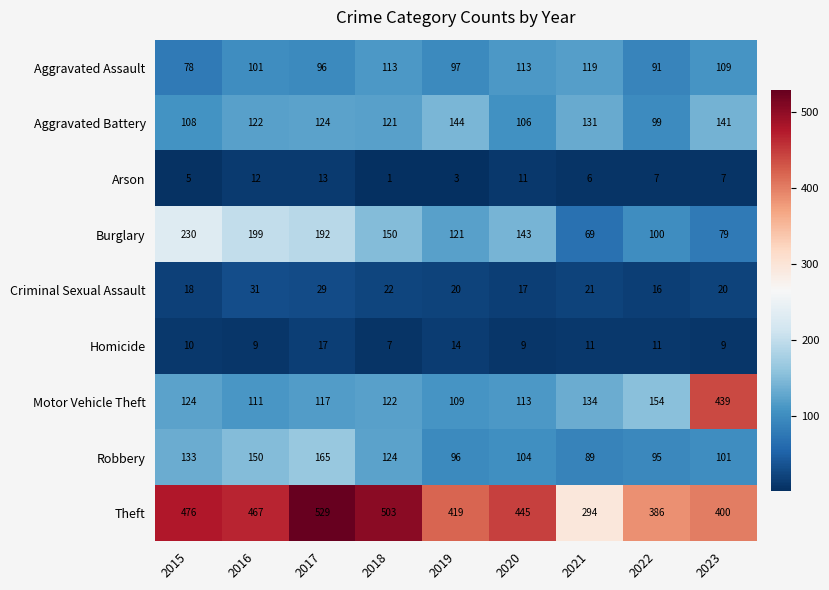

At 2023, list the series in order from largest to smallest.

Motor Vehicle Theft, Theft, Aggravated Battery, Aggravated Assault, Robbery, Burglary, Criminal Sexual Assault, Homicide, Arson